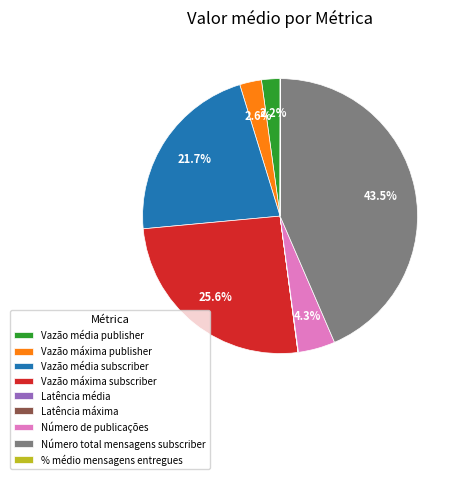

Is the sum of Vazão média subscriber and Número de publicações greater than half?

No